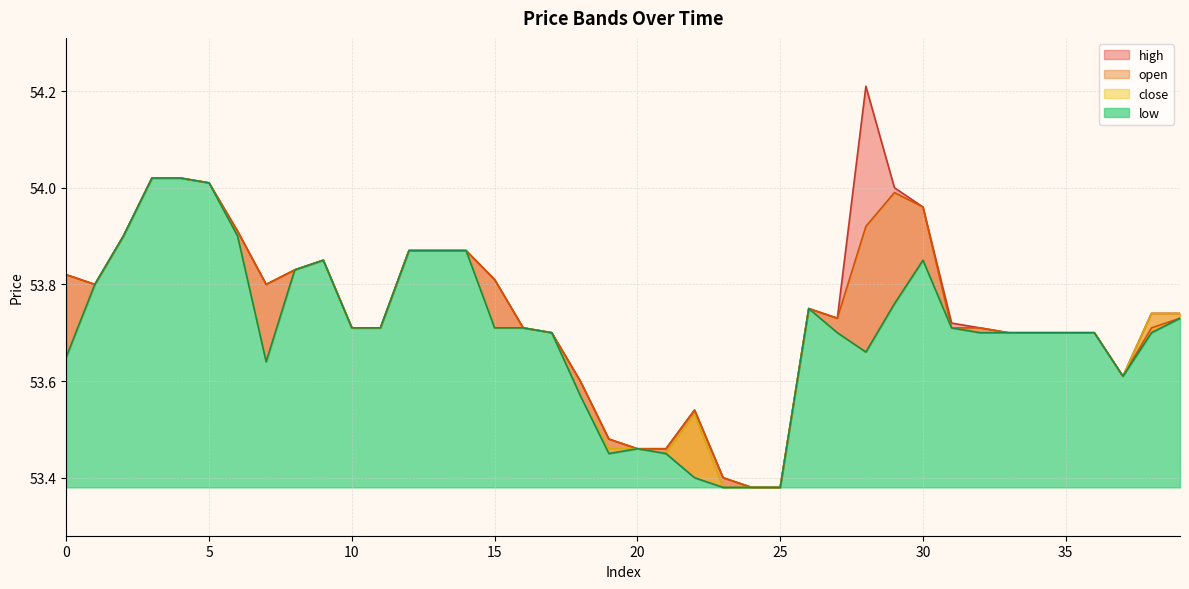

Does the chart have visible grid lines?

Yes